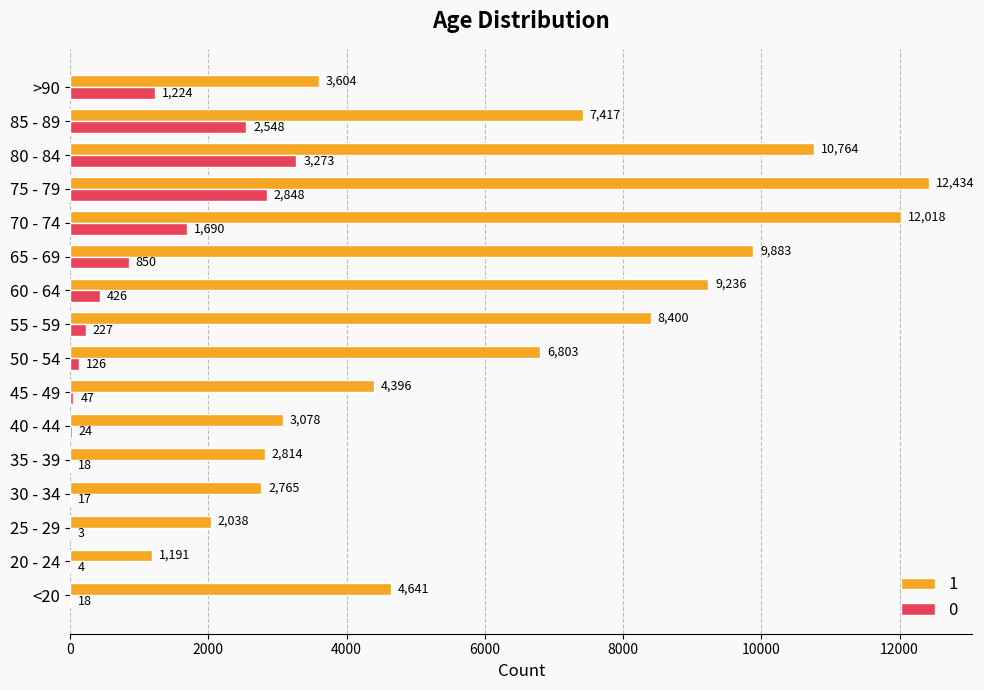

What is the sum of all 1 values?

101482